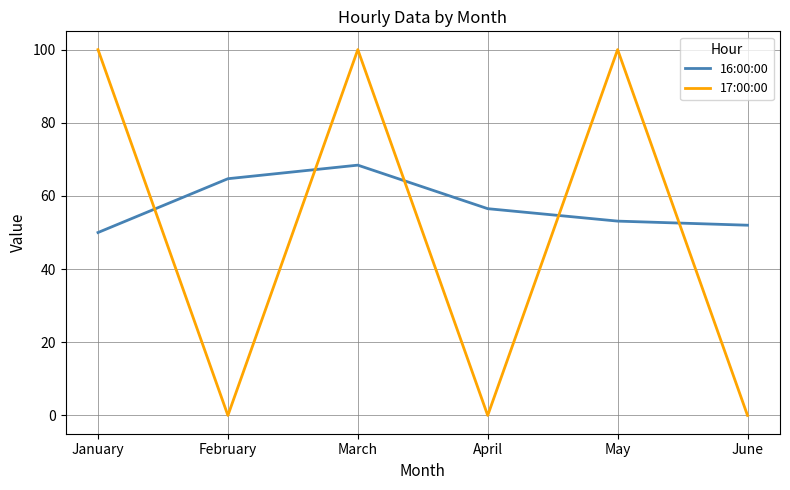

Which series has the largest range (max minus min)?

17:00:00